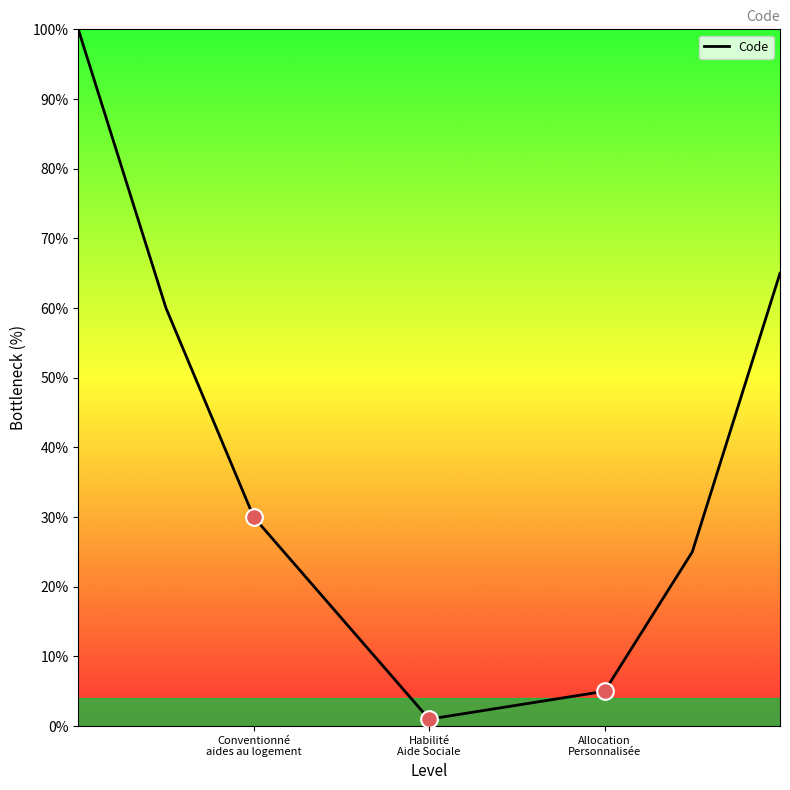

What is the greatest value displayed?

100